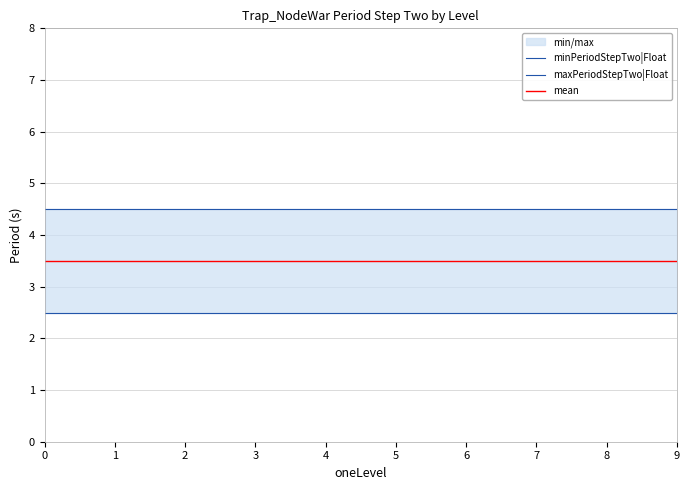

Reading right to left, list all the values displayed in this chart.

minPeriodStepTwo|Float: 9=2.5	8=2.5	7=2.5	6=2.5	5=2.5	4=2.5	3=2.5	2=2.5	1=2.5	0=2.5
maxPeriodStepTwo|Float: 9=4.5	8=4.5	7=4.5	6=4.5	5=4.5	4=4.5	3=4.5	2=4.5	1=4.5	0=4.5
mean: 9=3.5	8=3.5	7=3.5	6=3.5	5=3.5	4=3.5	3=3.5	2=3.5	1=3.5	0=3.5